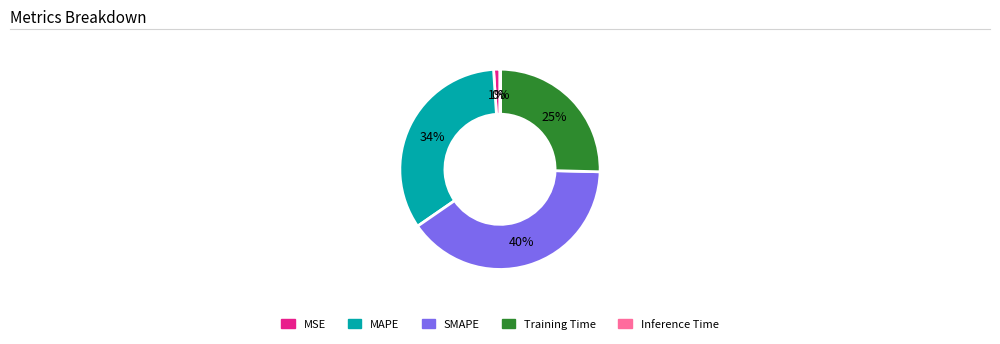

To the nearest percent, what portion does SMAPE represent?

40%